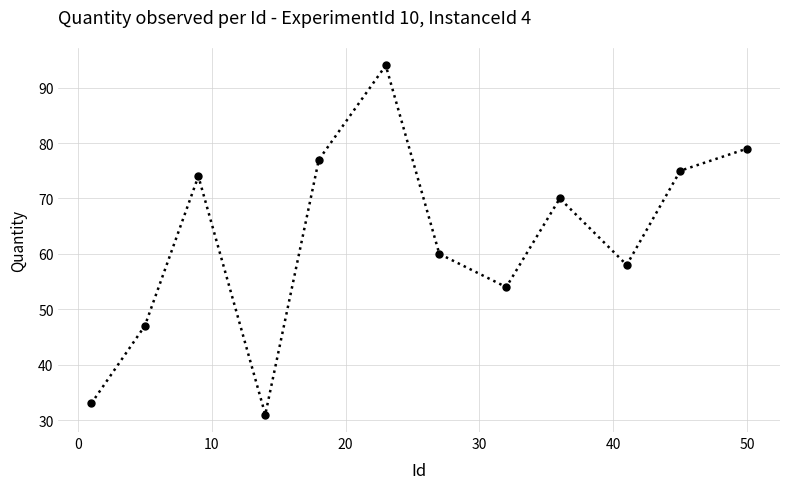

How many series are shown in this chart?

1